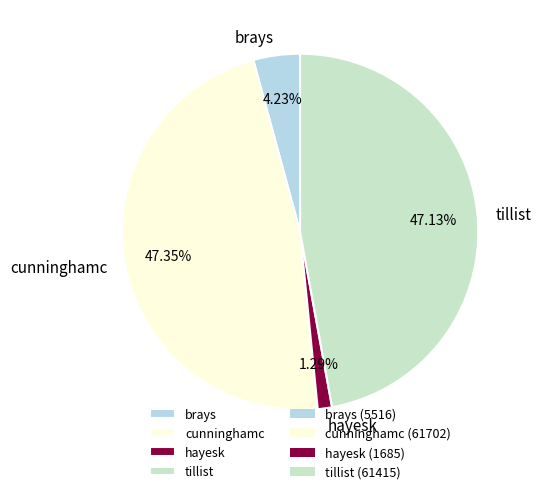

Which slice is the smallest?

hayesk